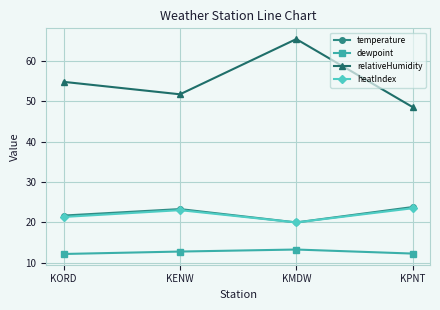

What is the label of the 3rd point from the left?

KMDW